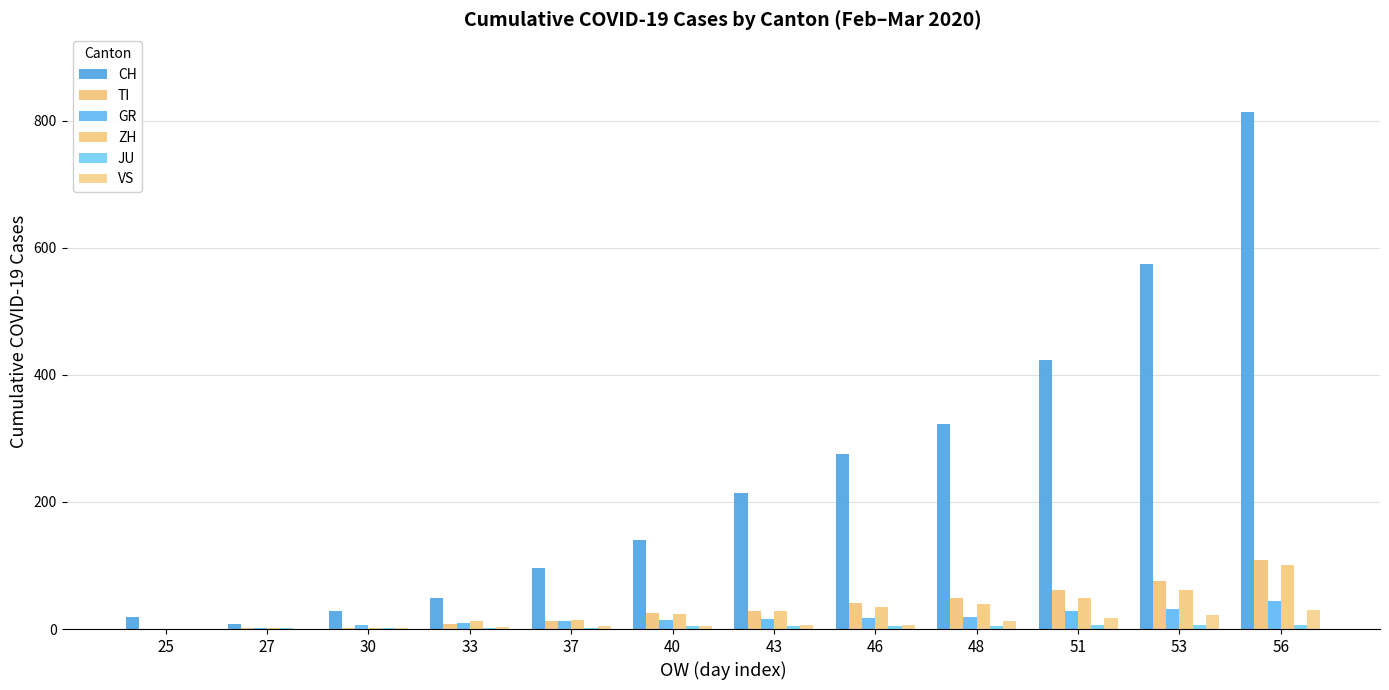

What is the value of the JU bar at the 8th from the left?

5